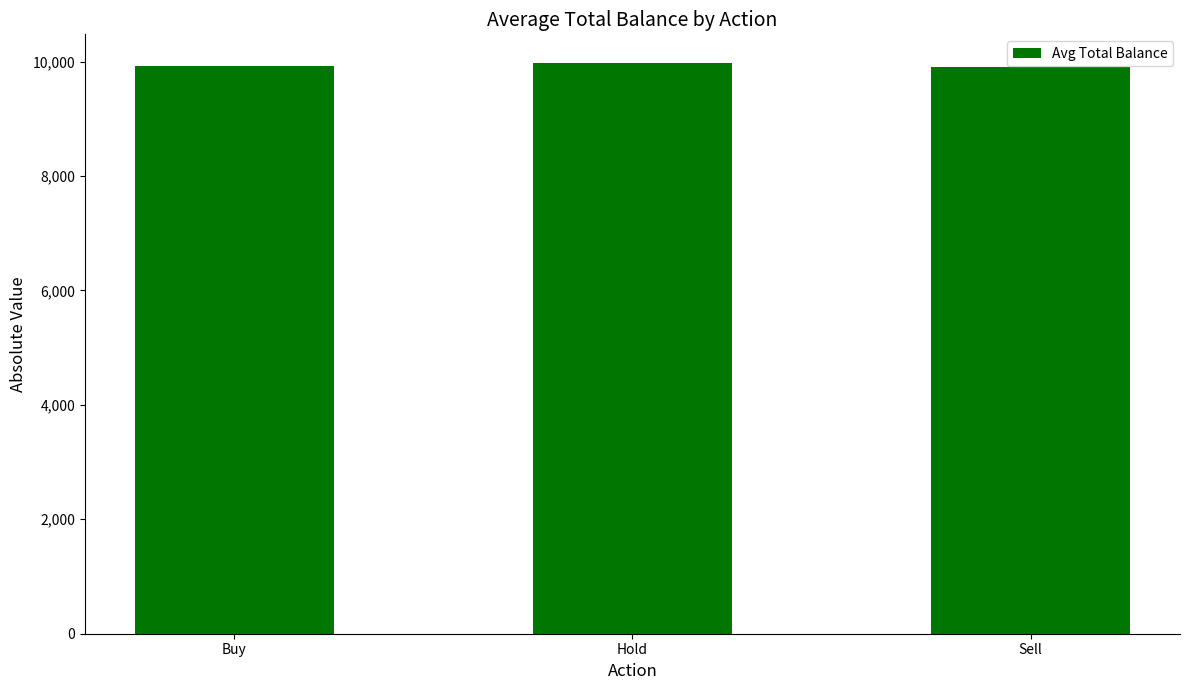

What is the sum of all values?

29798.1